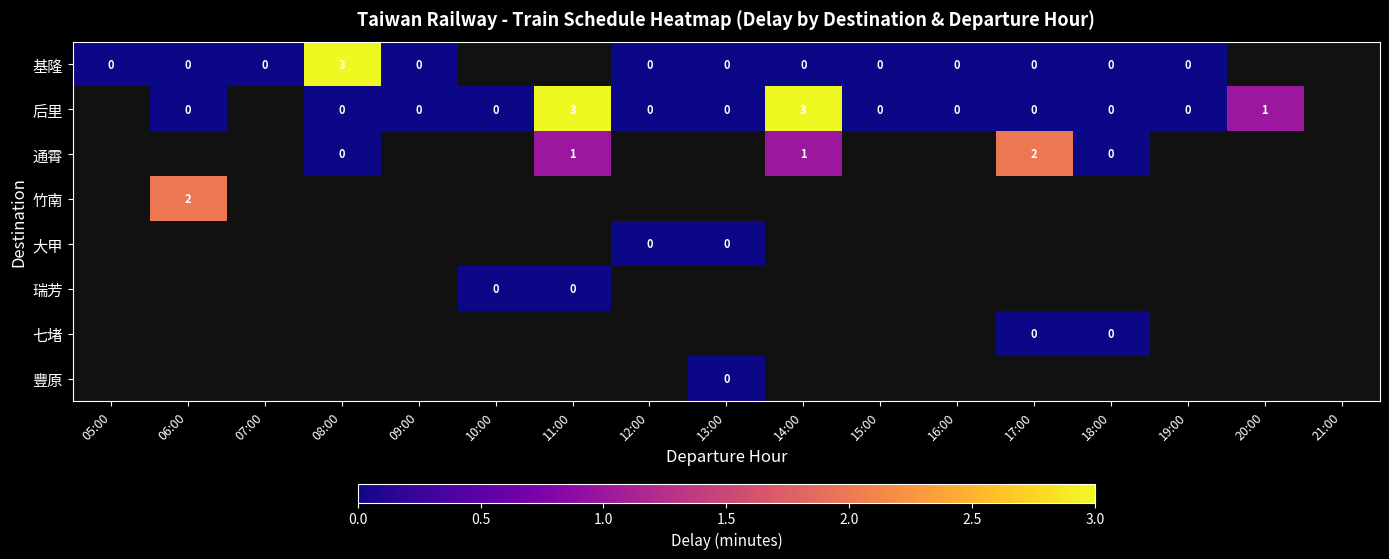

Is the value of 大甲 at 07:00 greater than the value of 竹南 at 06:00?

No